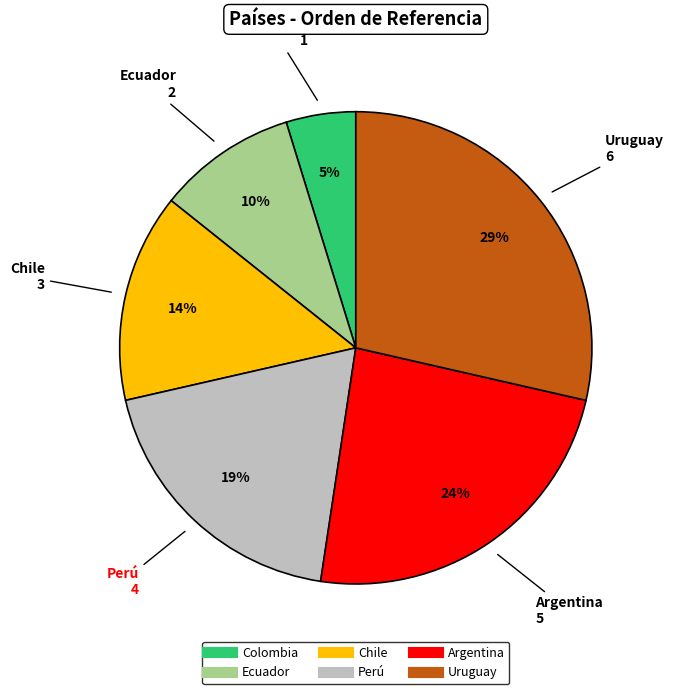

Combined, do Perú and Colombia account for over 50%?

No